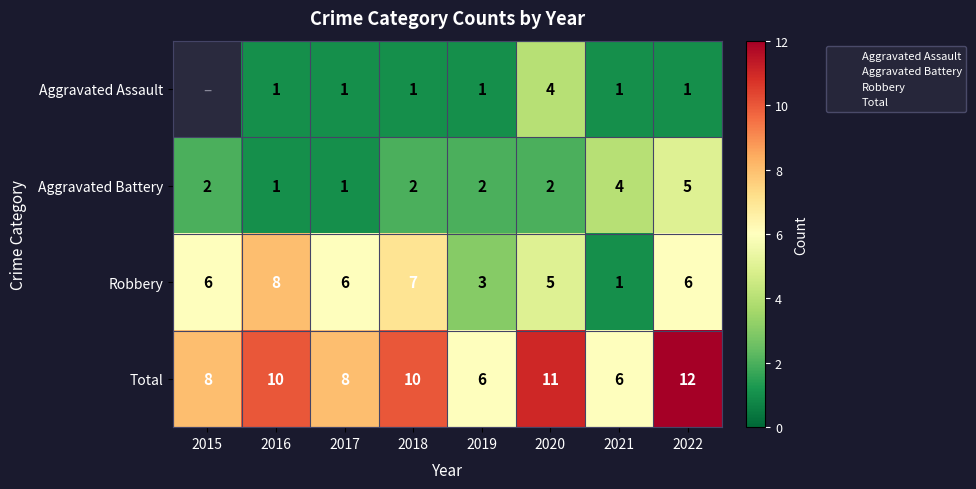

What is the sum of all Robbery values?

42.0